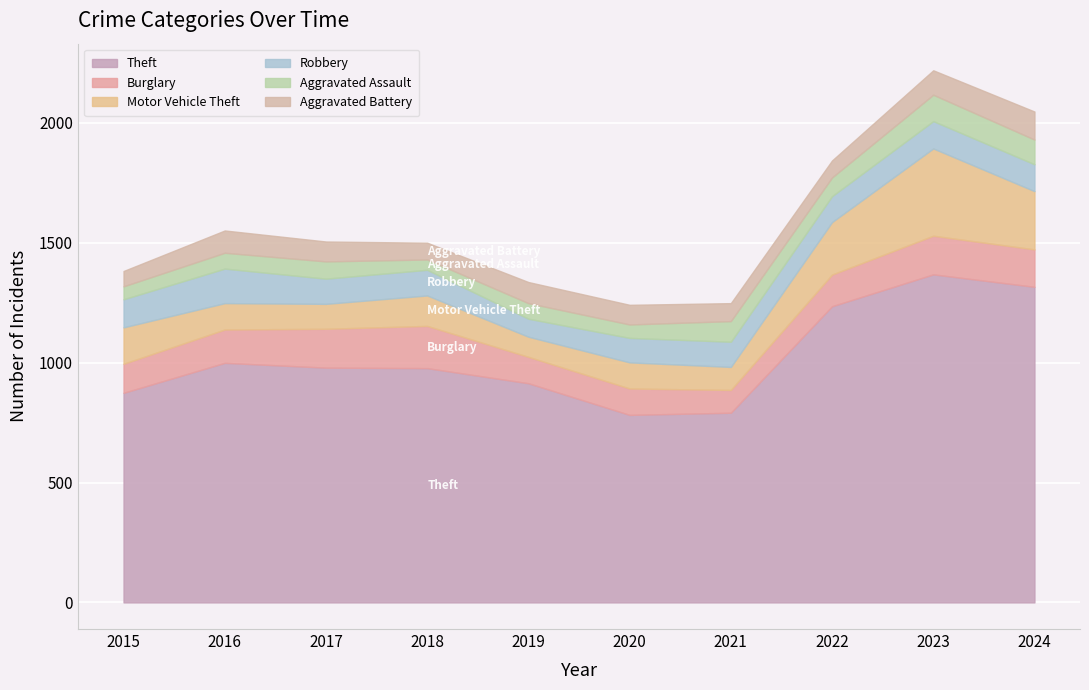

Count the number of data series in this chart.

6